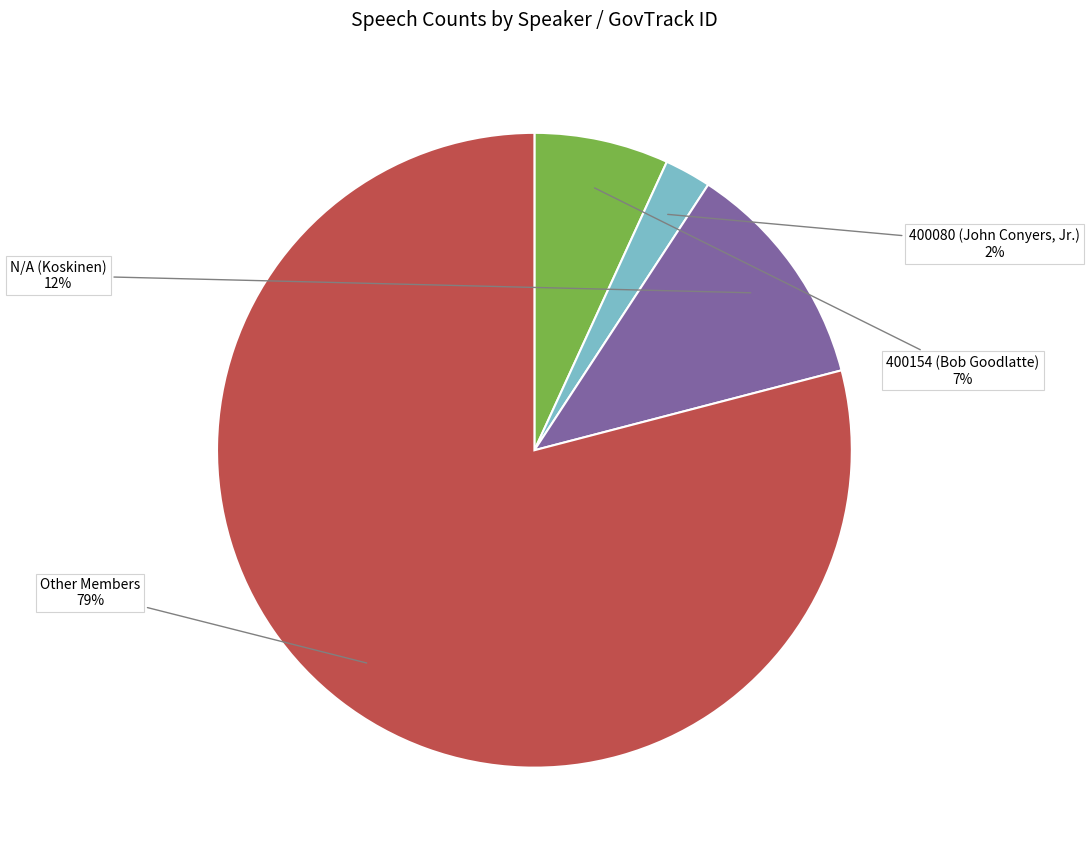

Count the number of slices in the pie.

4